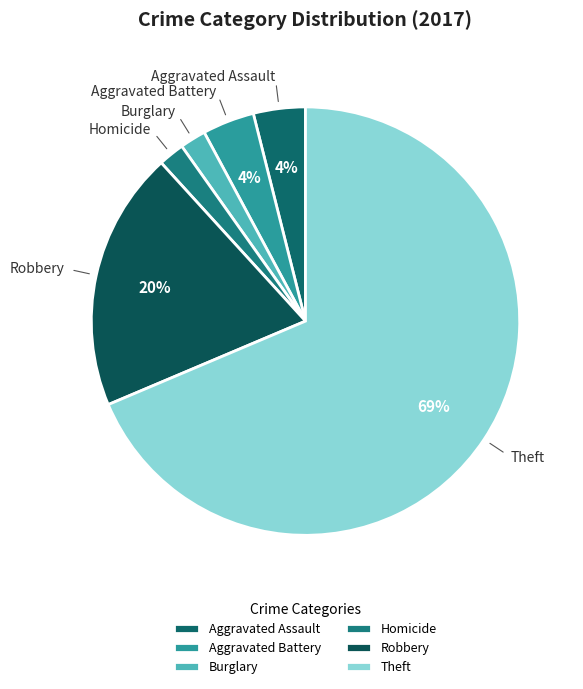

Does any single category account for the majority?

Yes